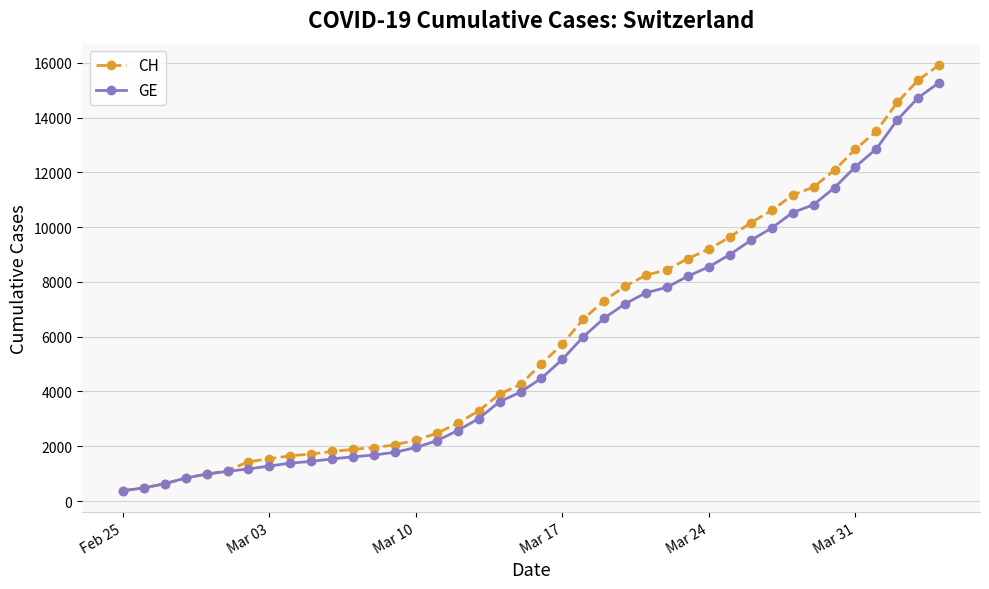

Which series has the largest range (max minus min)?

CH